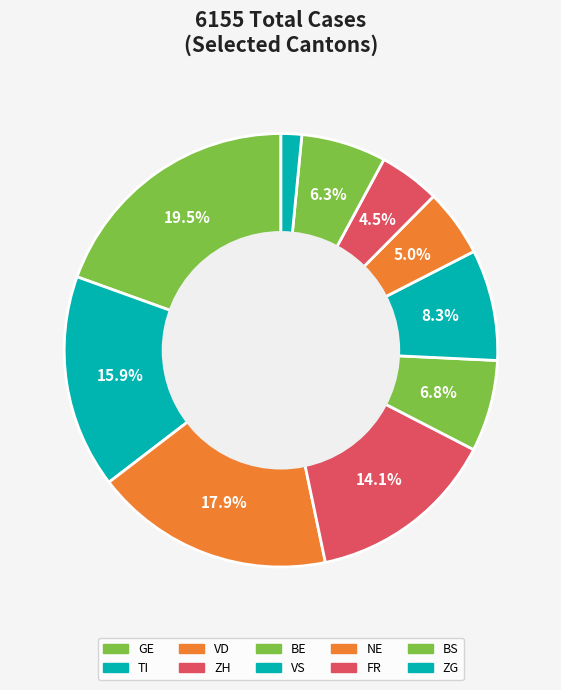

How many slices are in this pie chart?

10